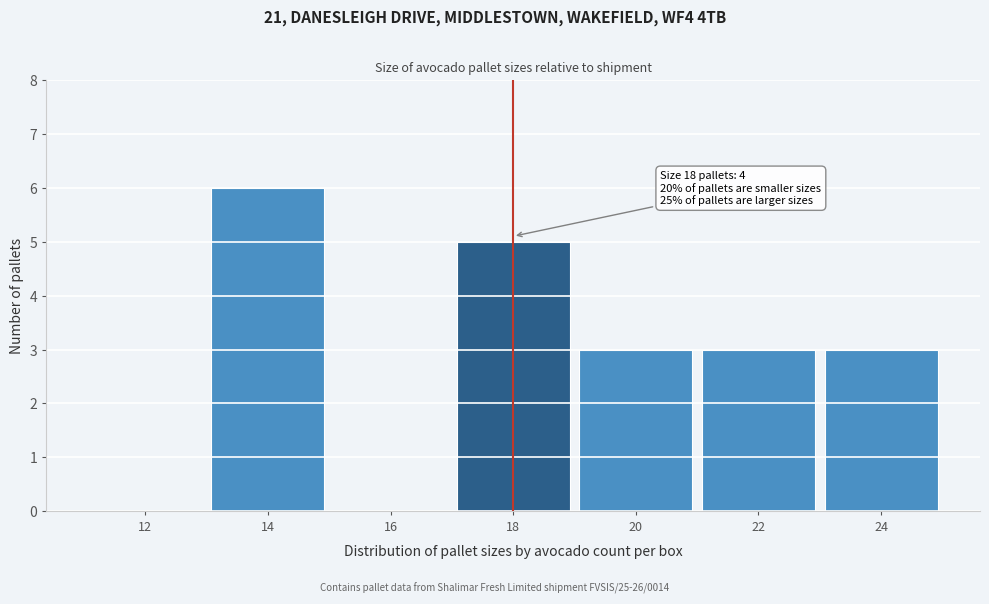

Reading right to left, what are all the values shown in this chart?

24=3	22=3	20=3	18=5	16=0	14=6	12=0